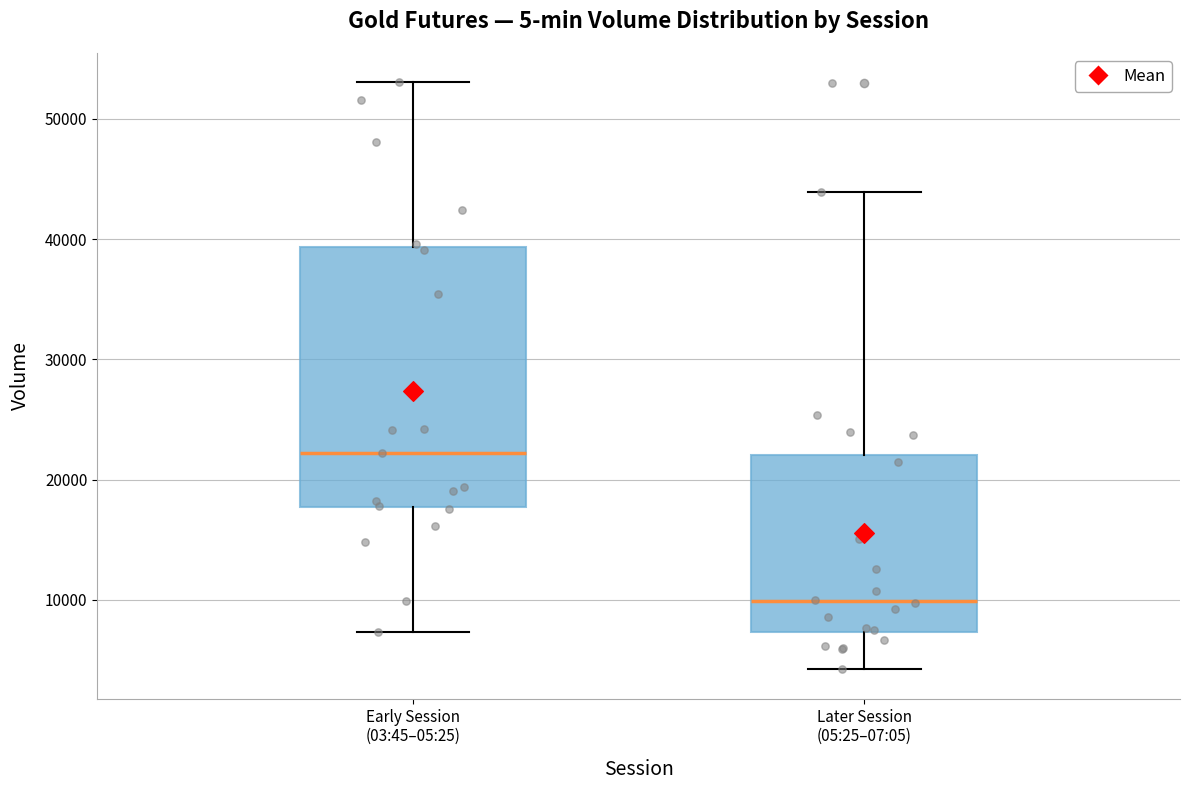

Which box's median line is the highest?

Early Session (03:45–05:25)